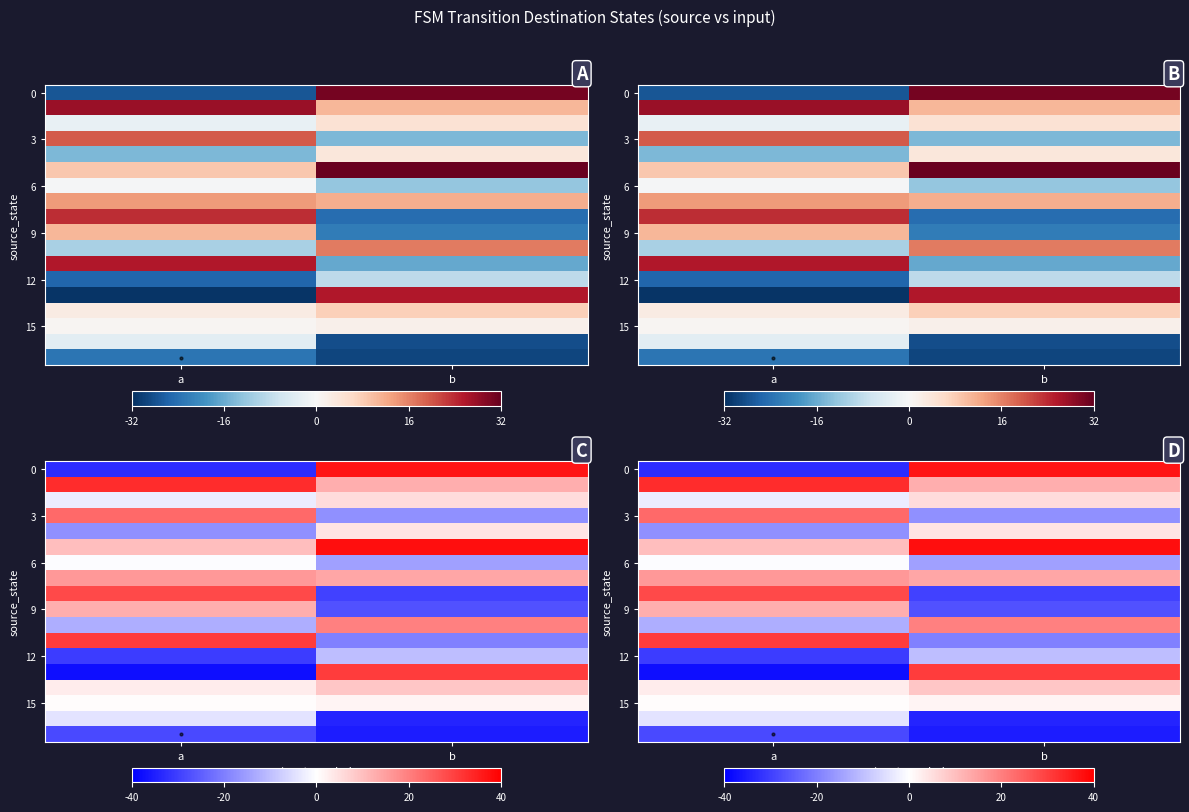

Count the number of data series in this chart.

18